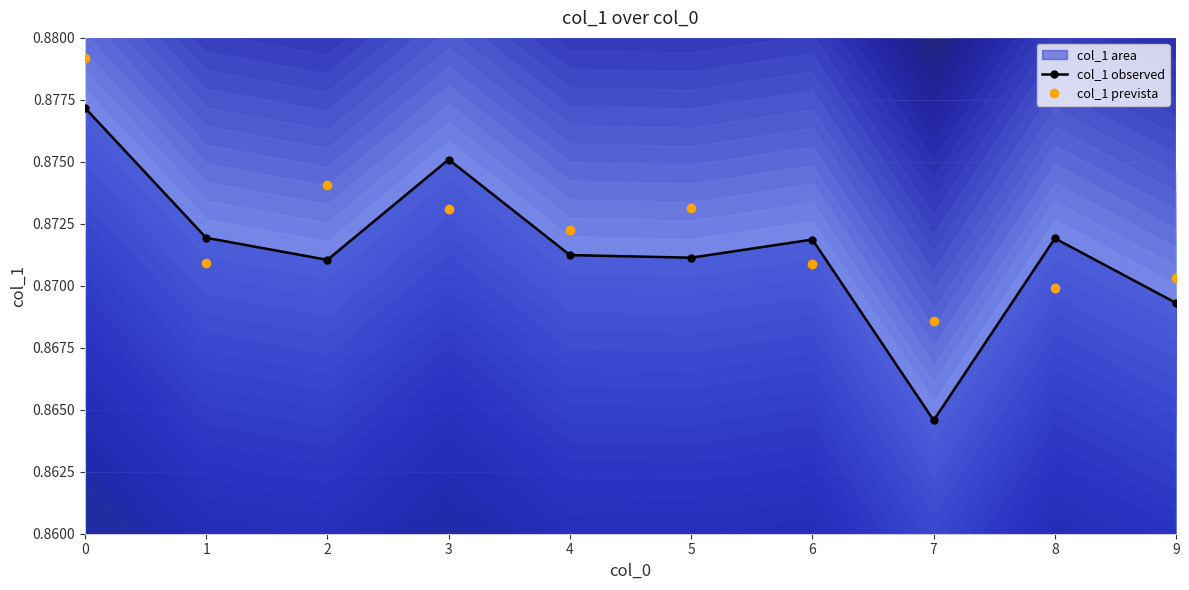

True or false: col_1 prevista has a value of 0.3 at 8.

False